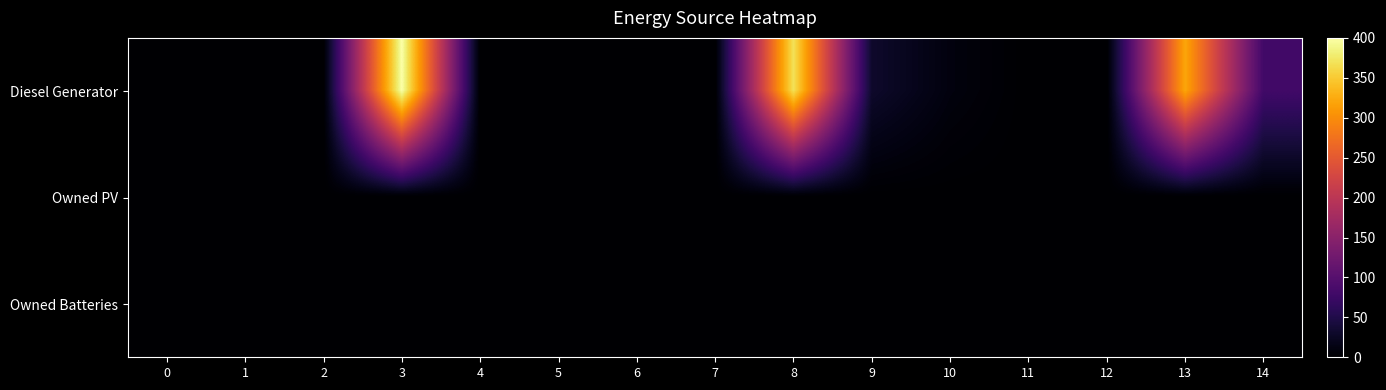

Reading left to right, what are all the values shown in this chart?

Diesel Generator: 0=0	1=0	2=0	3=400	4=0	5=0	6=0	7=0	8=369	9=31	10=10	11=0	12=0	13=321	14=80
Owned PV: 0=0	1=0	2=0	3=0	4=0	5=0	6=0	7=0	8=0	9=0	10=0	11=0	12=0	13=0	14=0
Owned Batteries: 0=0	1=0	2=0	3=0	4=0	5=0	6=0	7=0	8=0	9=0	10=0	11=0	12=0	13=0	14=0